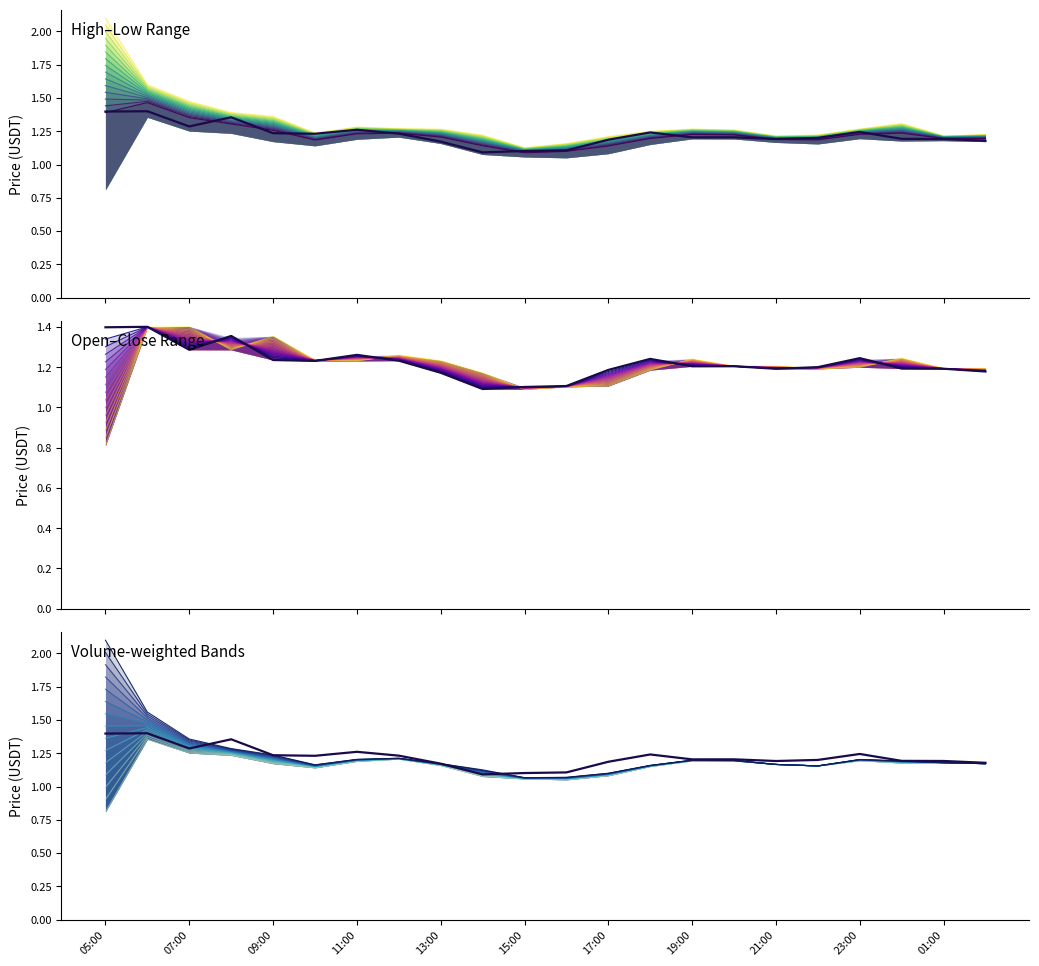

The value of Low at 11:00 is 0.7. True or false?

False